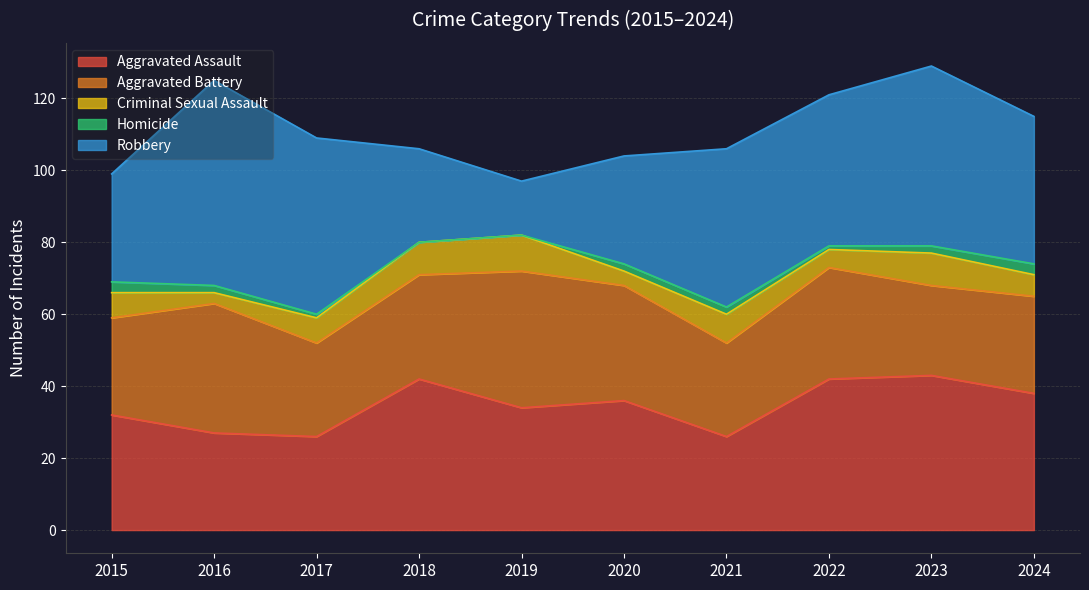

Reading left to right, what are all the values shown in this chart?

Aggravated Assault: 2015=32	2016=27	2017=26	2018=42	2019=34	2020=36	2021=26	2022=42	2023=43	2024=38
Aggravated Battery: 2015=27	2016=36	2017=26	2018=29	2019=38	2020=32	2021=26	2022=31	2023=25	2024=27
Criminal Sexual Assault: 2015=7	2016=3	2017=7	2018=9	2019=10	2020=4	2021=8	2022=5	2023=9	2024=6
Homicide: 2015=3	2016=2	2017=1	2018=0	2019=0	2020=2	2021=2	2022=1	2023=2	2024=3
Robbery: 2015=30	2016=57	2017=49	2018=26	2019=15	2020=30	2021=44	2022=42	2023=50	2024=41